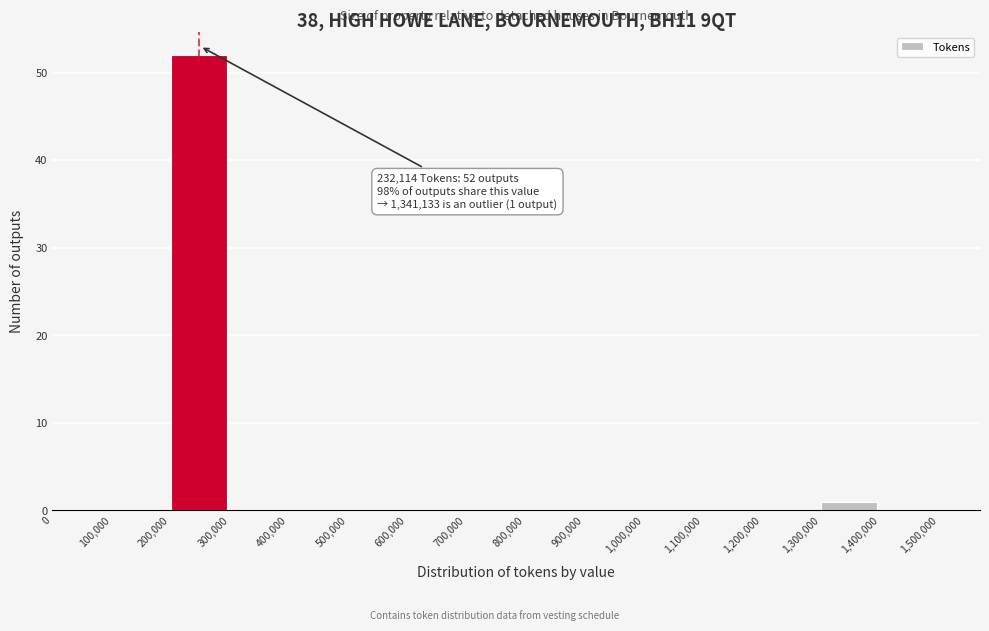

Over which range of the x-axis is the bar tallest?

200,000 to 300,000